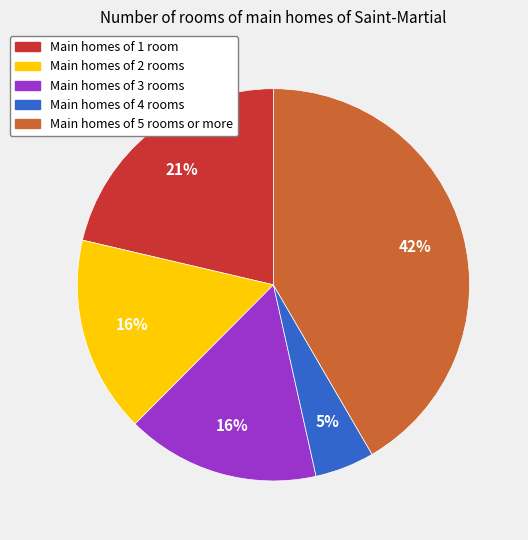

Which category has the smallest portion of the pie?

Main homes of 4 rooms